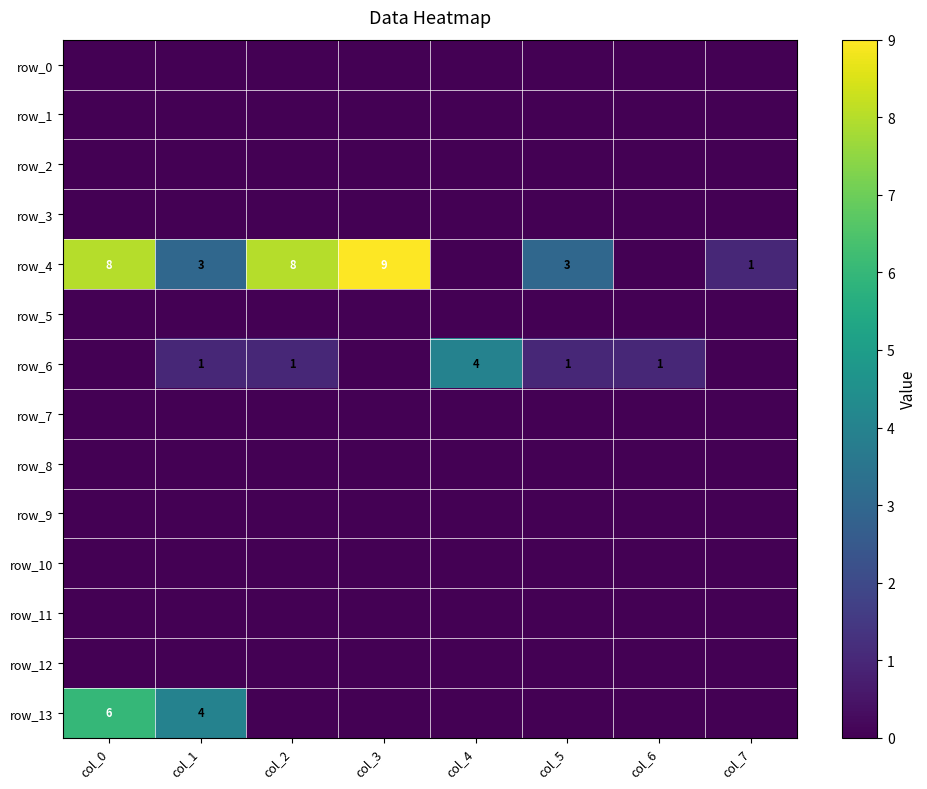

At how many categories does at least one series exceed 7?

3